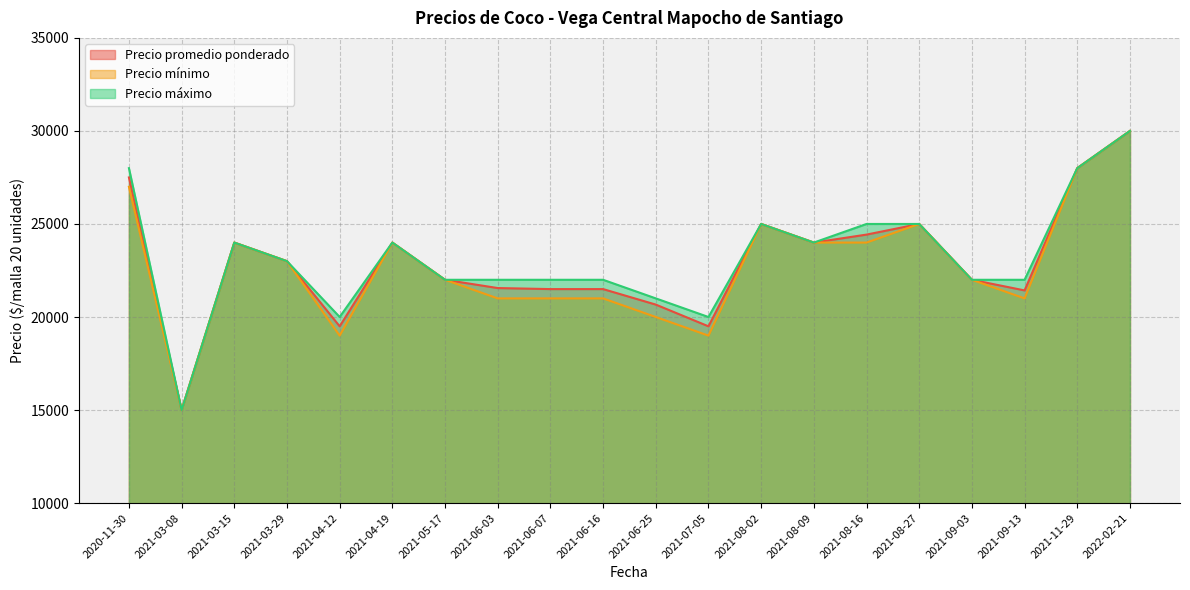

What is the sum of all Precio máximo values?

464000